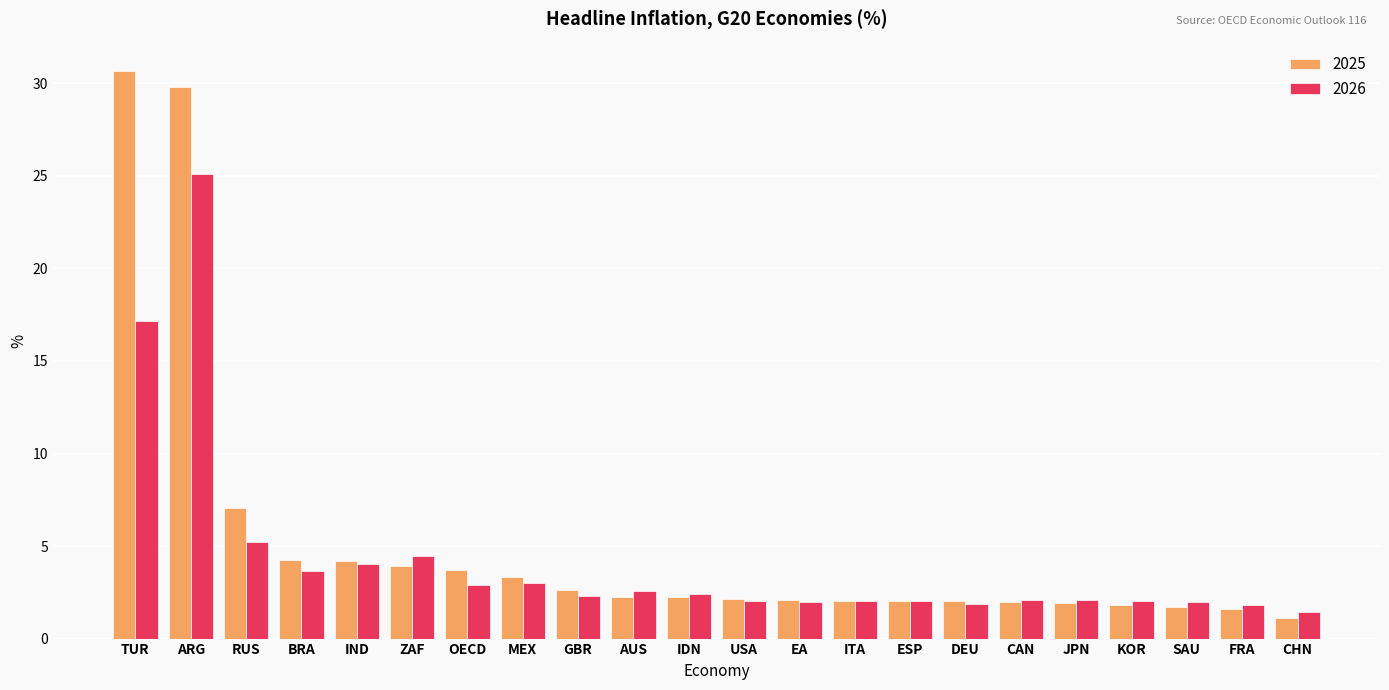

Is the value of 2026 at ZAF greater than the value of 2025 at SAU?

Yes